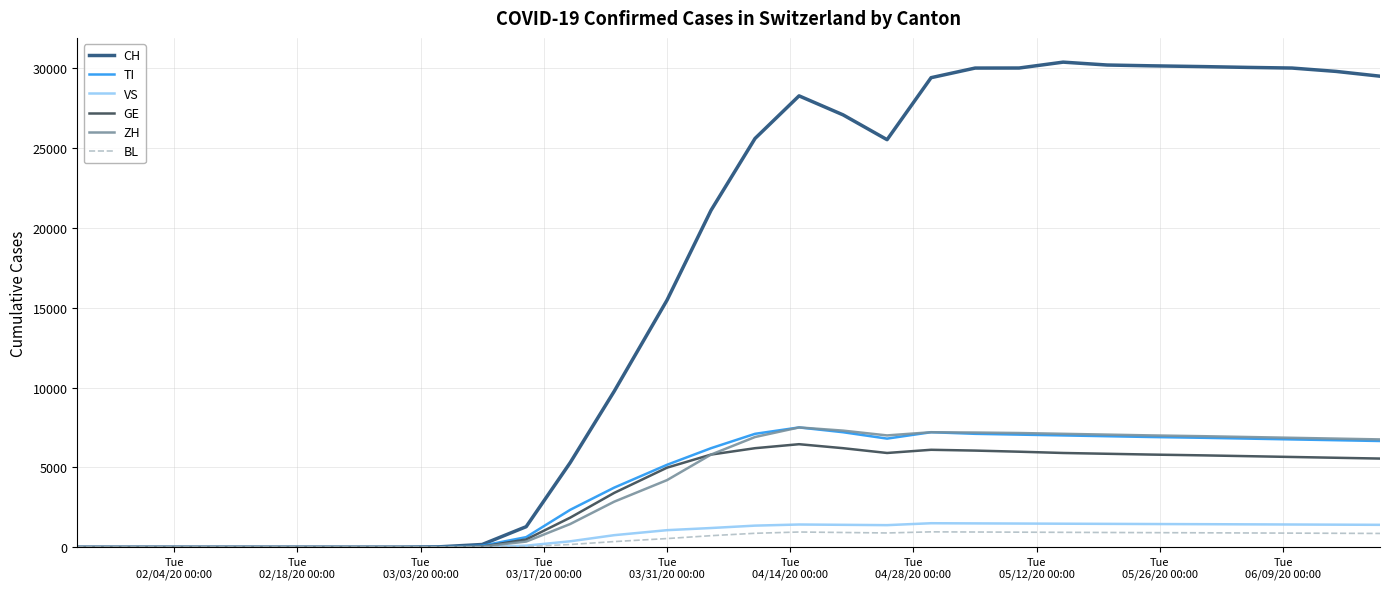

What is the maximum value shown in the chart?

30380